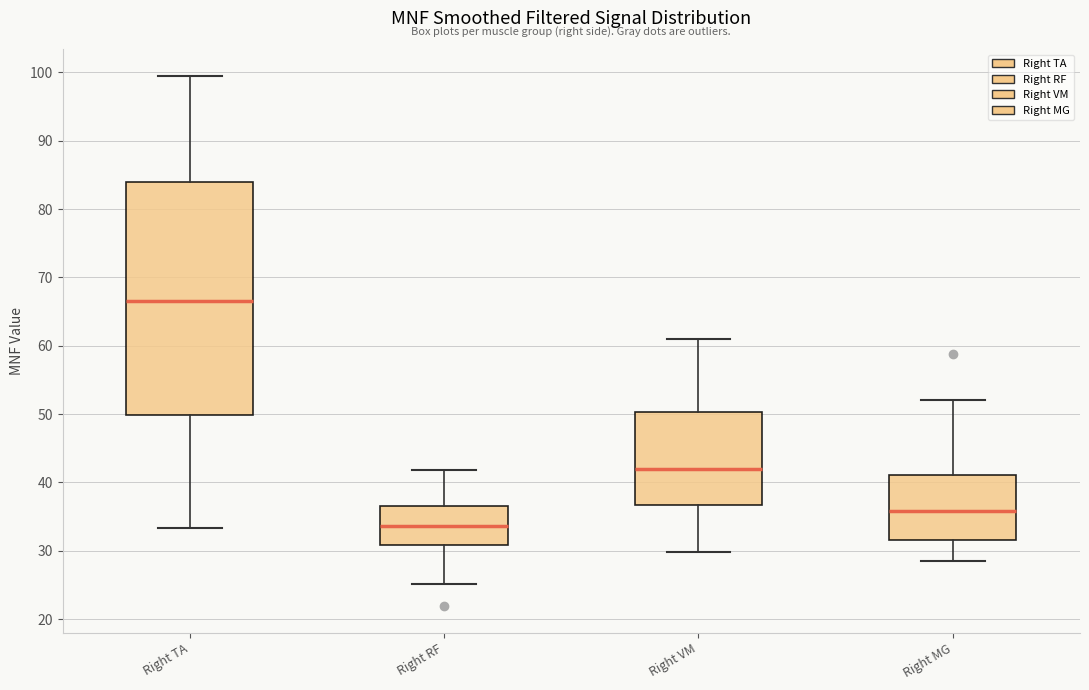

Reading left to right, transcribe this box plot: for each box, give where its median line is, the range the box spans, and where its two whiskers end, as read against the y-axis. The values are not printed on the chart, so give them approximately, as read against the axis.

Right TA: median 67, box 50 to 84, whiskers 33 to 100
Right RF: median 34, box 31 to 37, whiskers 25 to 42
Right VM: median 42, box 37 to 50, whiskers 30 to 61
Right MG: median 36, box 32 to 41, whiskers 29 to 52